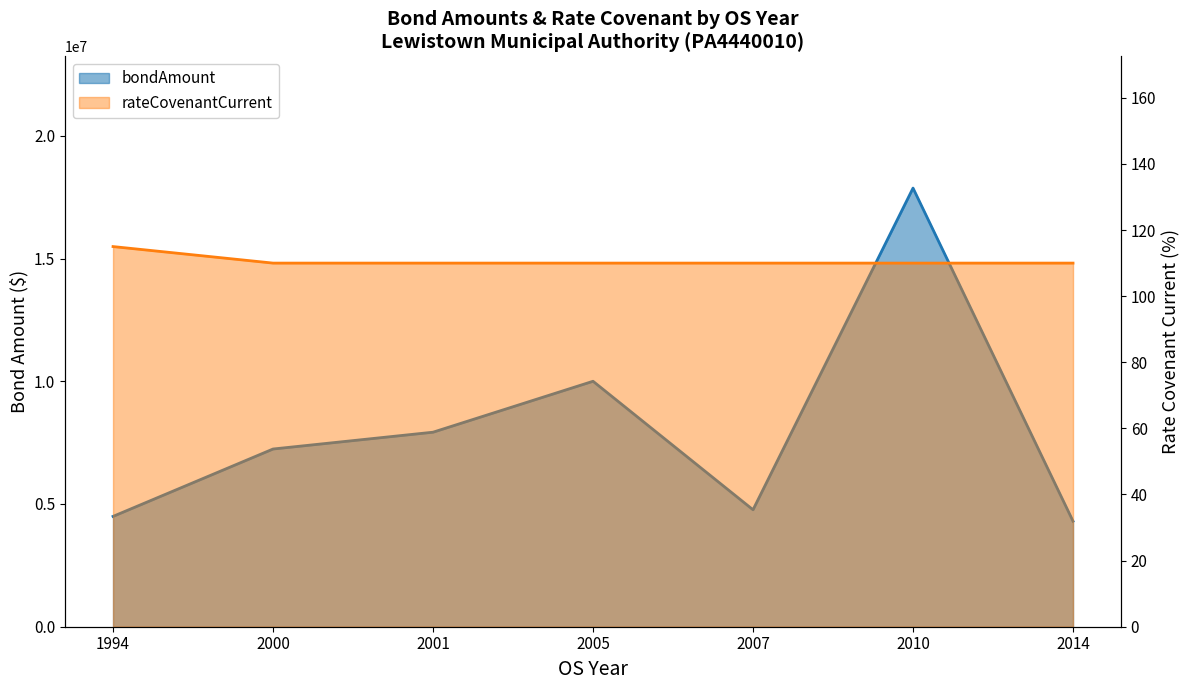

Reading right to left, list all the values displayed in this chart.

bondAmount: 4300000	17870000	4765000	10000000	7925000	7240000	4495000
rateCovenantCurrent: 110	110	110	110	110	110	115